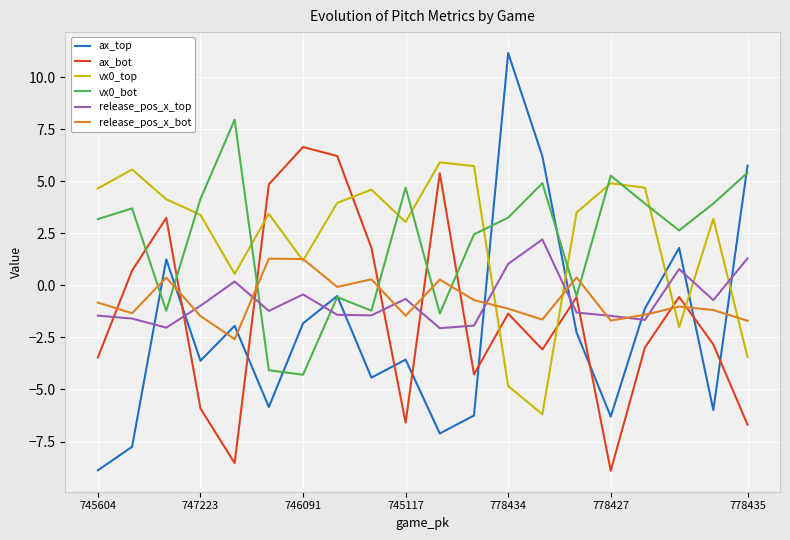

Which series has the largest range (max minus min)?

ax_top